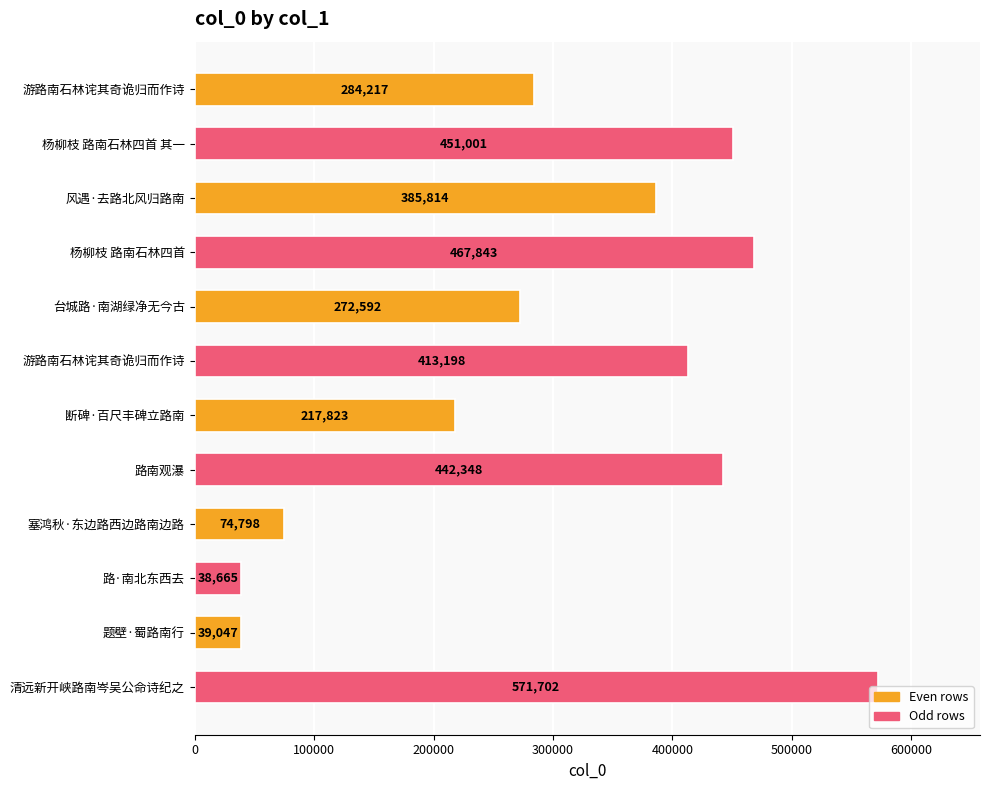

How many data points does each series have?

12